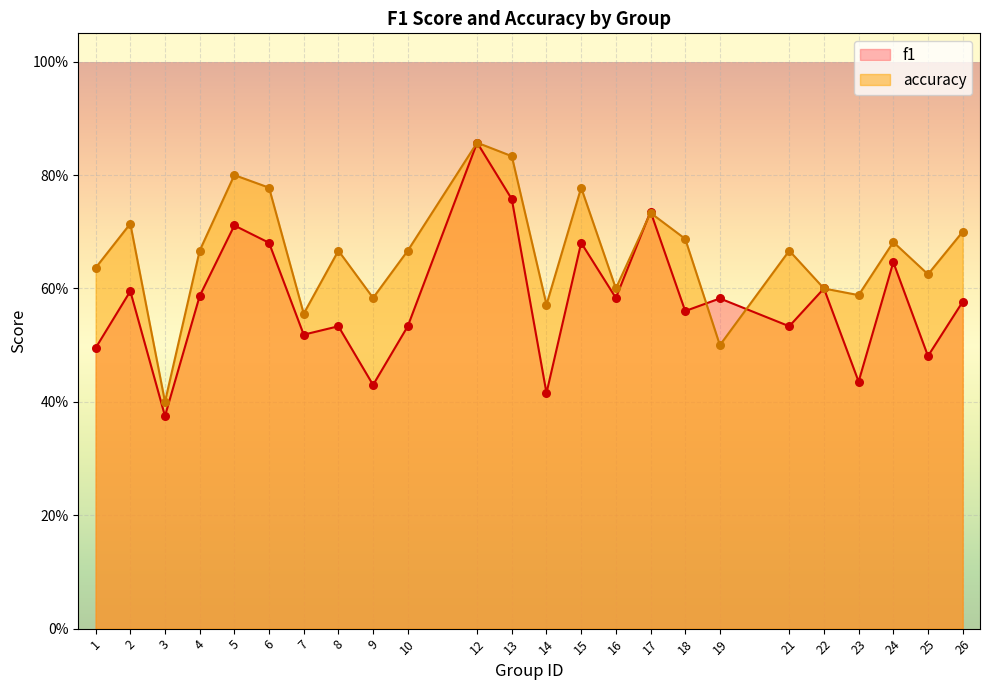

Which series contains the lowest Y value?

f1